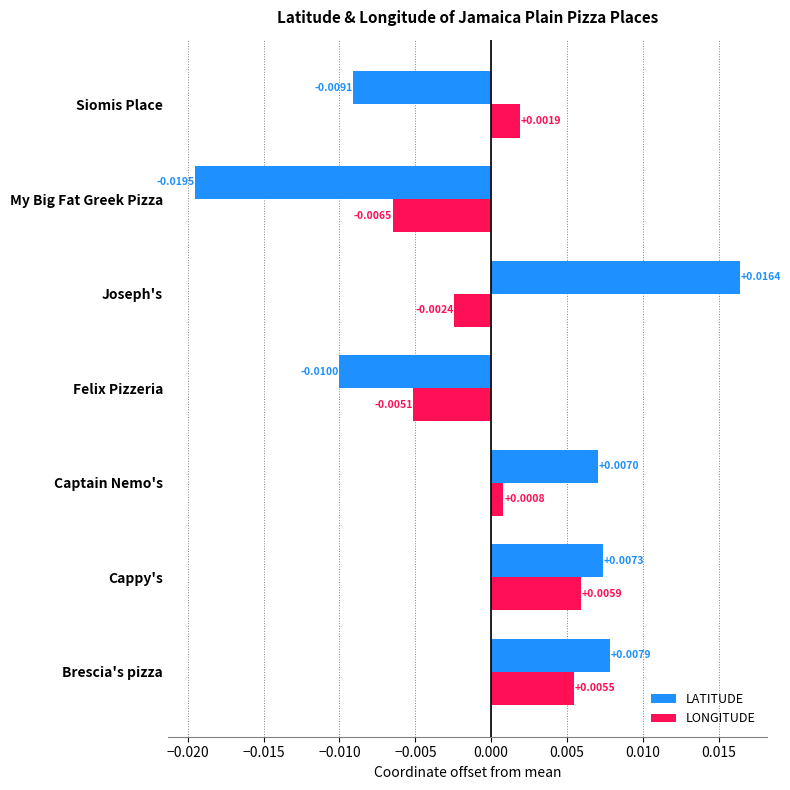

Rank the categories by LATITUDE value from lowest to highest.

My Big Fat Greek Pizza, Felix Pizzeria, Siomis Place, Captain Nemo's, Cappy's, Brescia's pizza, Joseph's